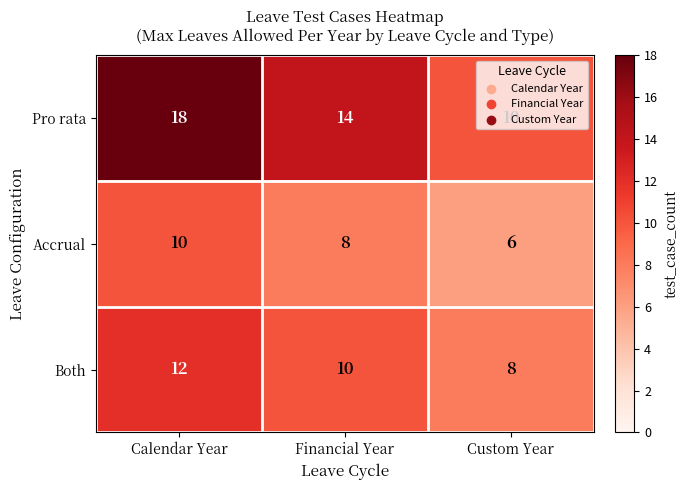

What is the difference between the Pro rata values at Financial Year and Custom Year?

4